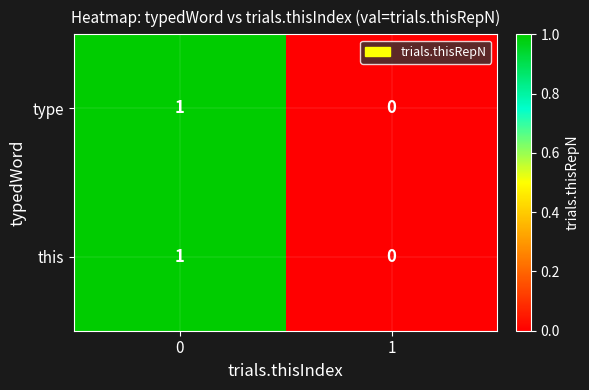

List the labels in order of type value, largest first.

0, 1